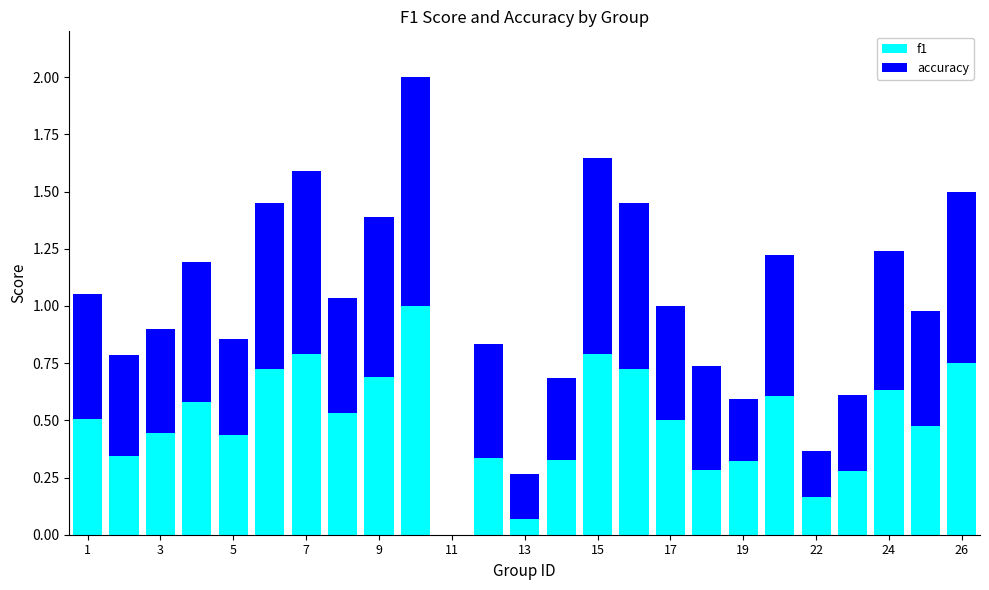

What is the maximum value for f1?

1.0